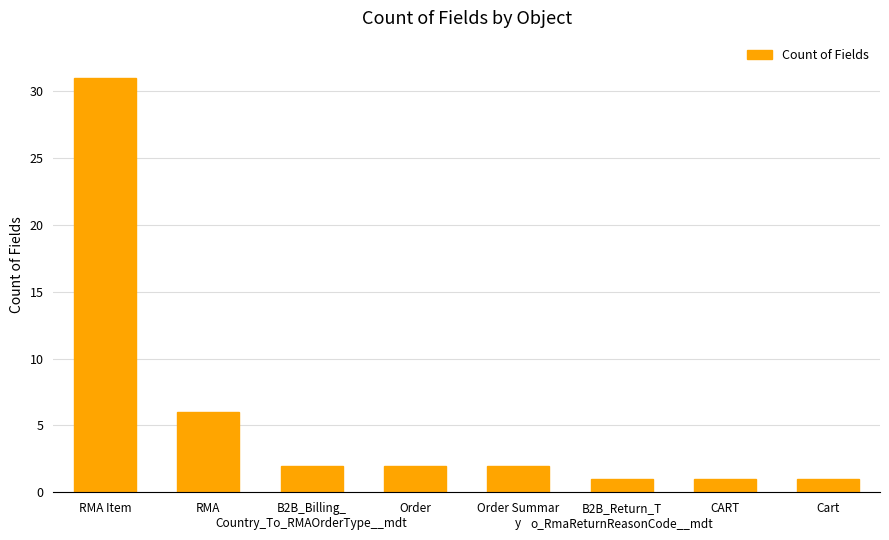

Reading left to right, extract all data points from this chart.

RMA Item=31	RMA=6	B2B_Billing_
Country_To_RMAOrderType__mdt=2	Order=2	Order Summar
y=2	B2B_Return_T
o_RmaReturnReasonCode__mdt=1	CART=1	Cart=1